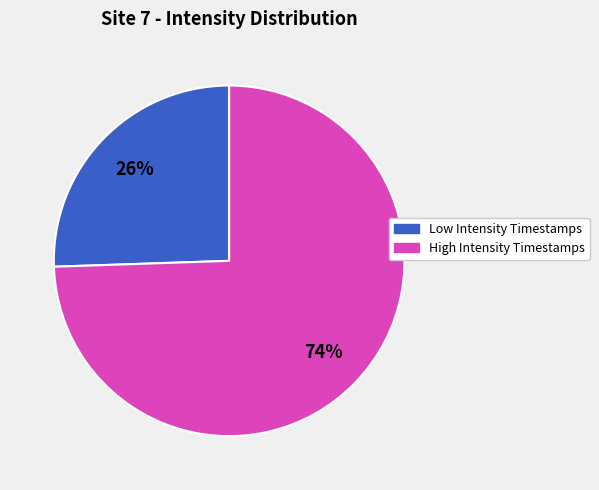

To the nearest percent, what is the average slice percentage?

50%